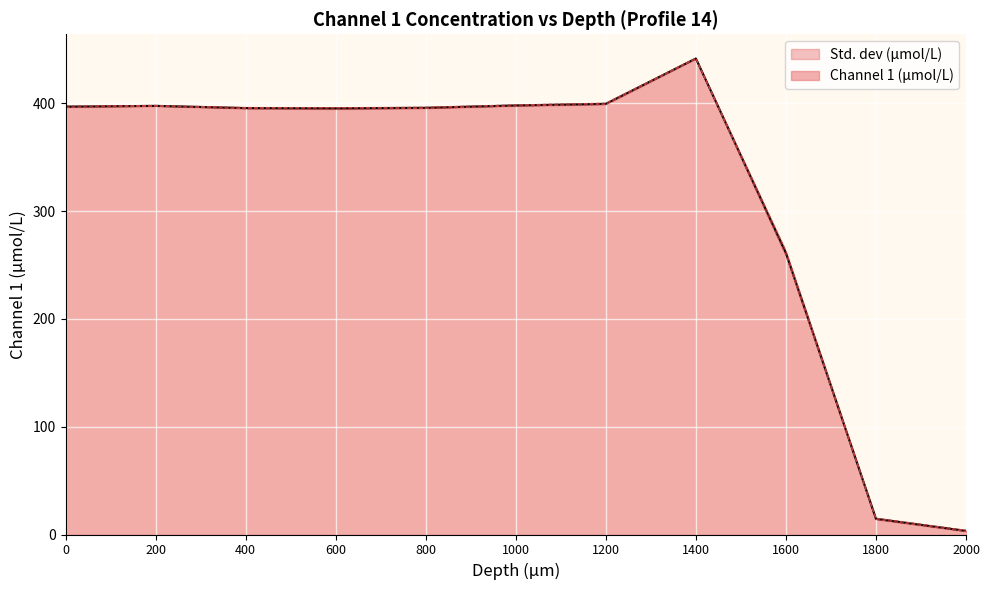

True or false: Std. dev (μmol/L) and Channel 1 (μmol/L) cross at least once.

False